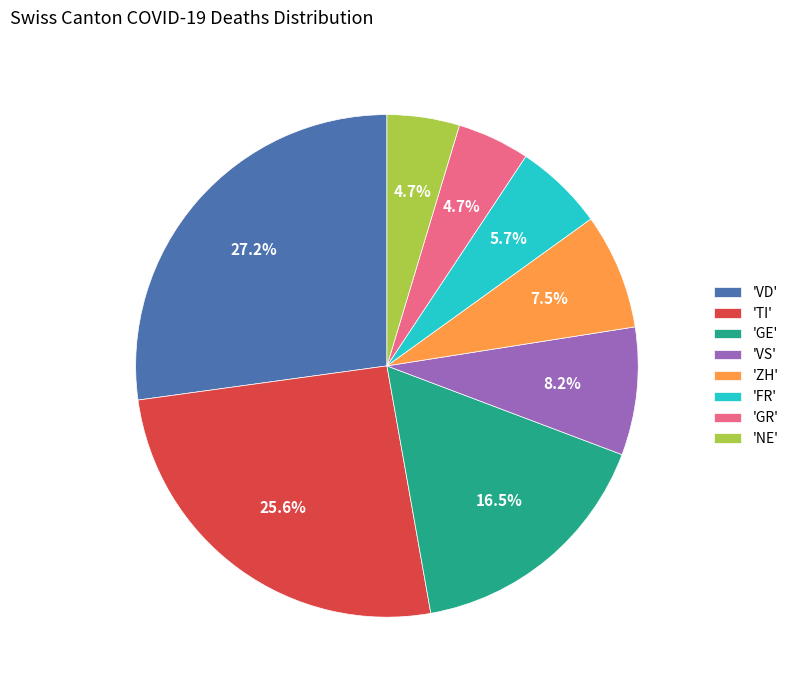

Count the number of slices in the pie.

8